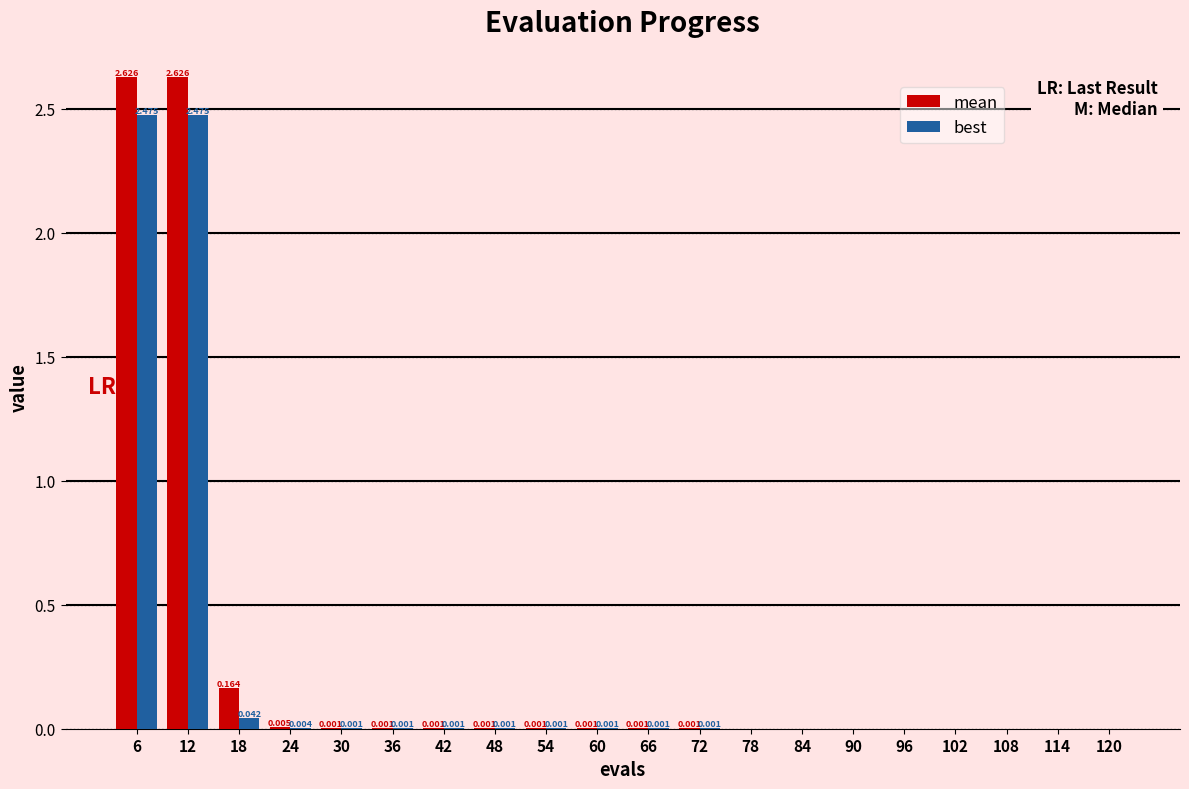

Which series changed the most between 18 and 48?

mean